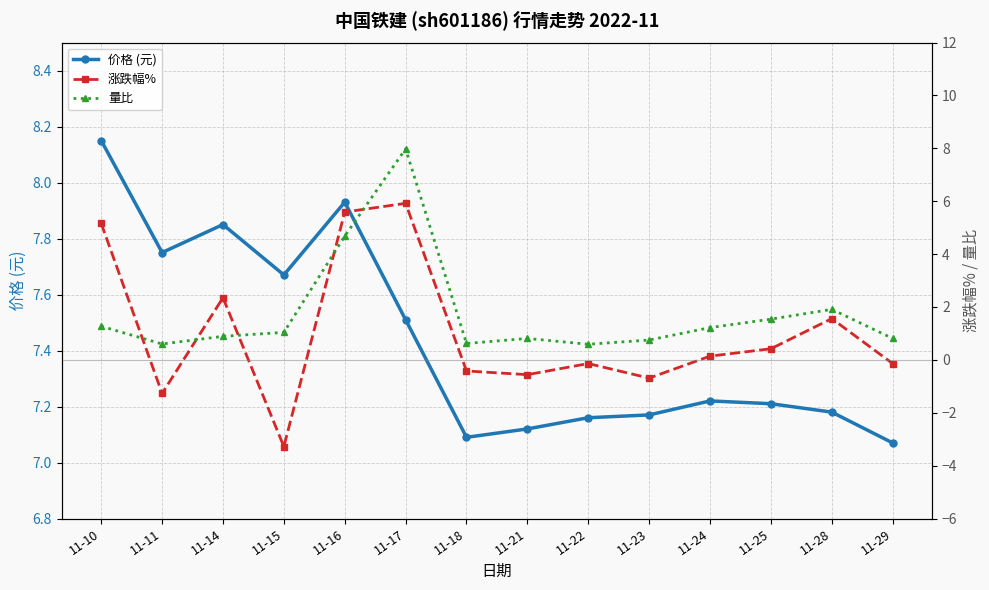

What is the difference between the 价格 (元) values at 11-21 and 11-15?

0.5